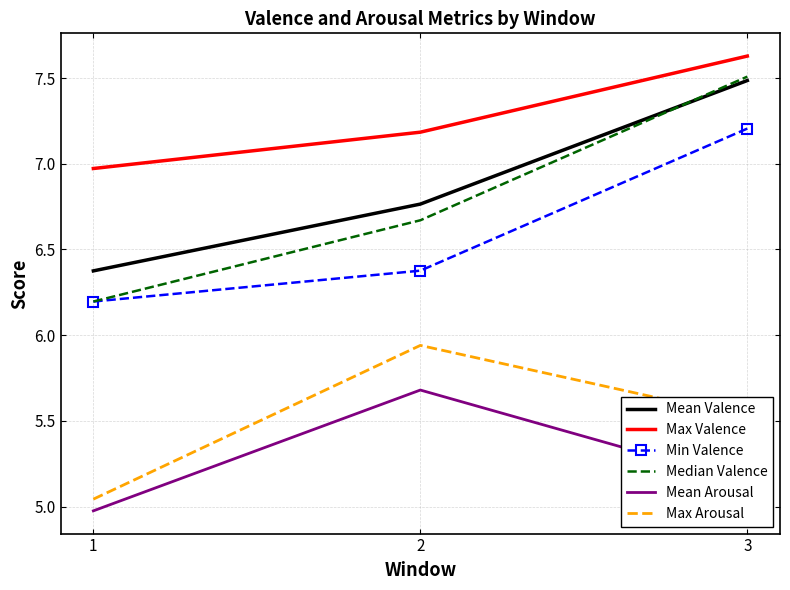

Which series has the largest total across all categories?

Max Valence